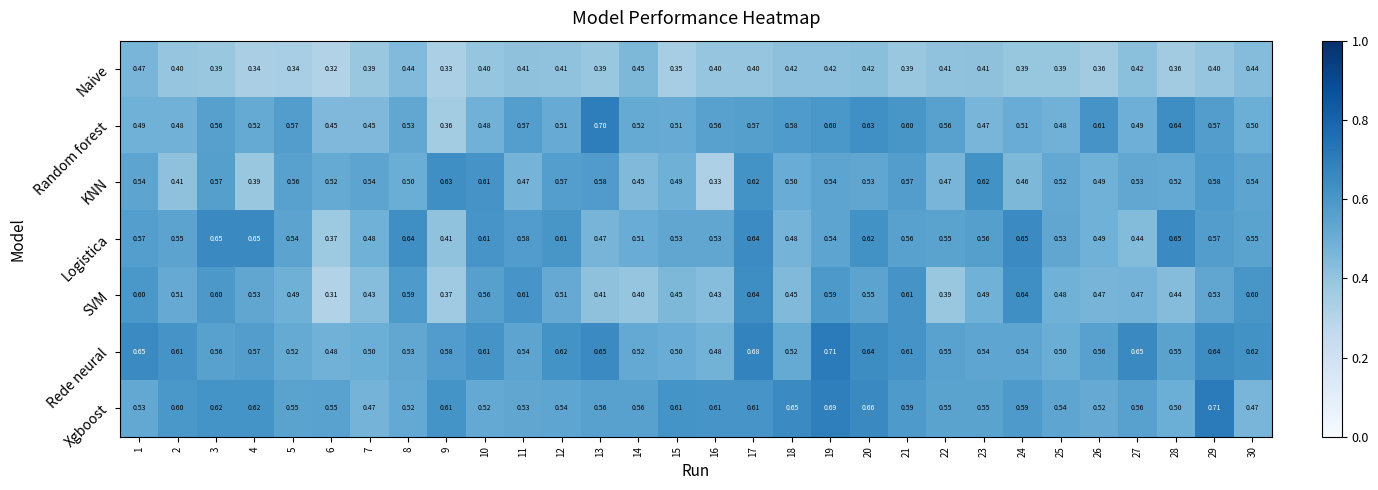

Which series changed the most between 4 and 25?

KNN